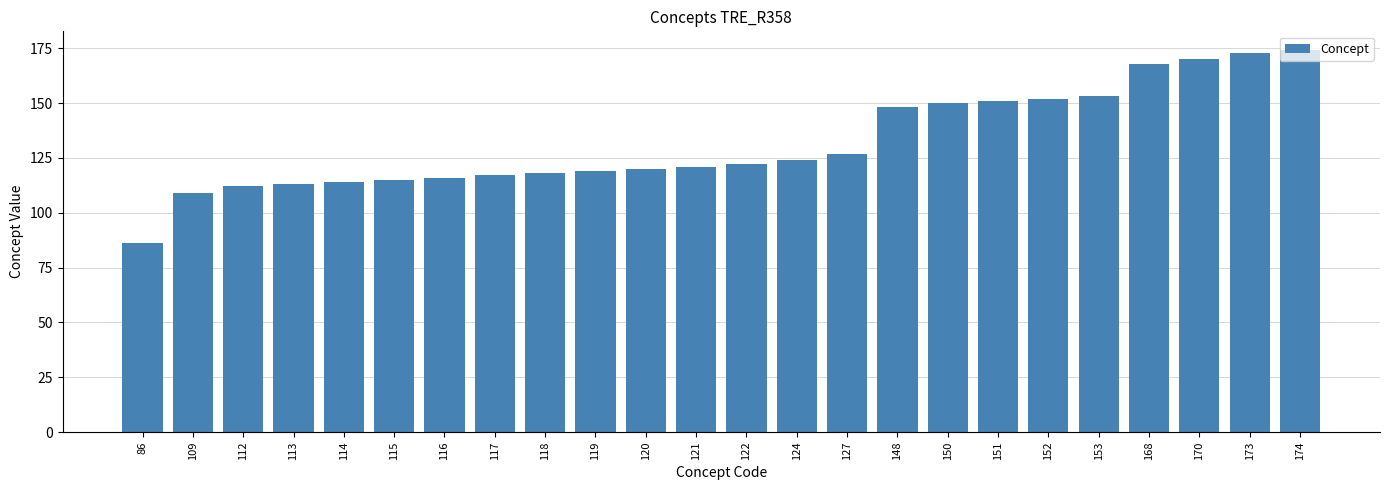

What is the change in value from 112 to 118?

+6